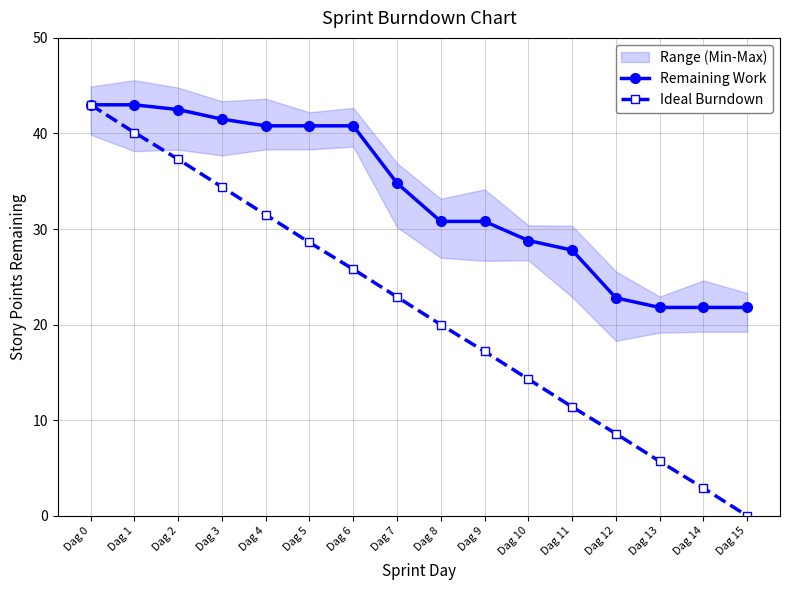

At which label is Ideal Burndown closest to 21?

Dag 8